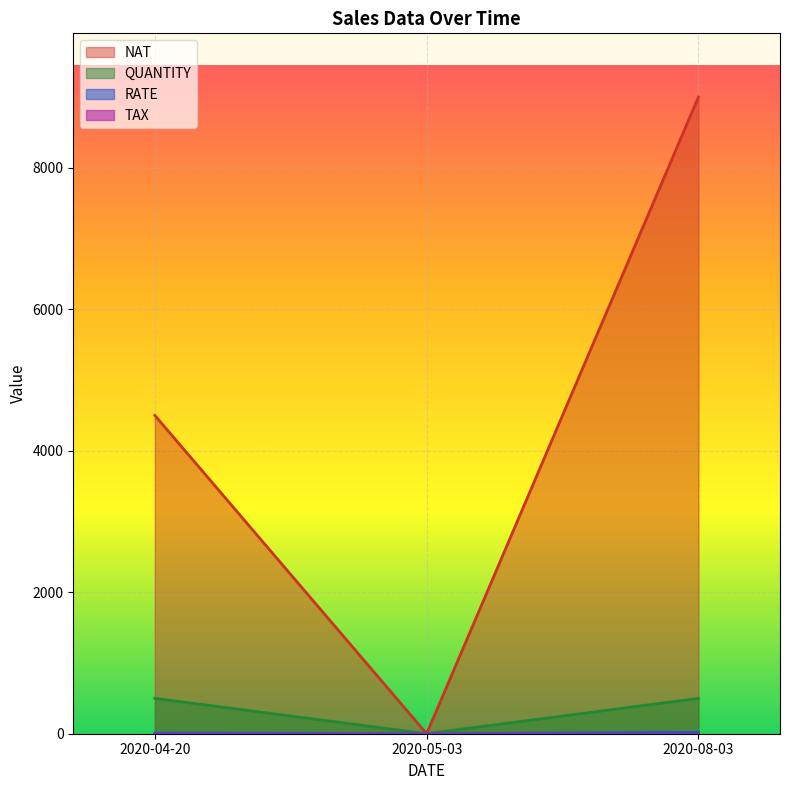

Between 2020-04-20 and 2020-08-03, which series saw the biggest shift?

NAT